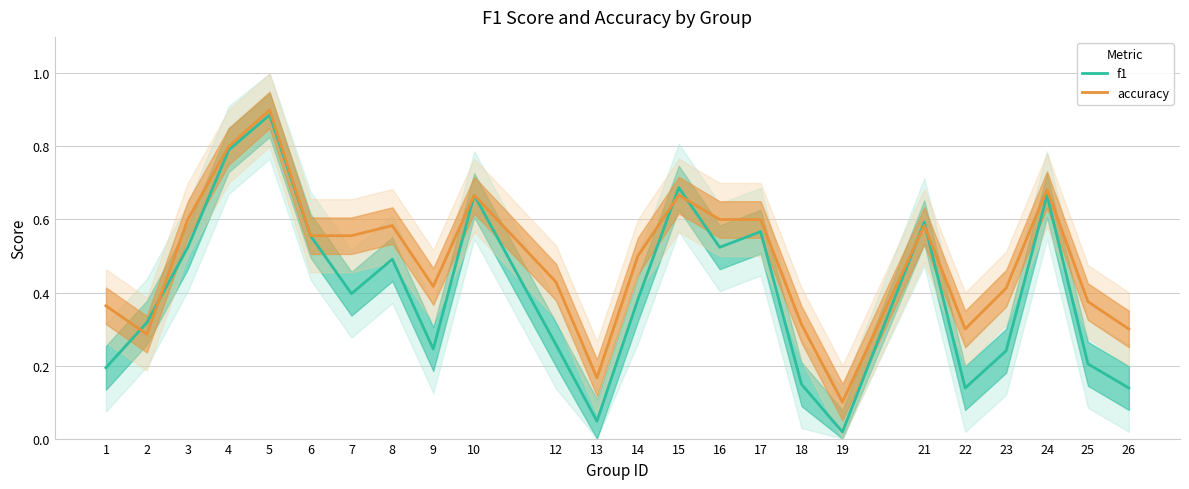

What is the difference between the second highest and minimum values in the accuracy series?

0.7